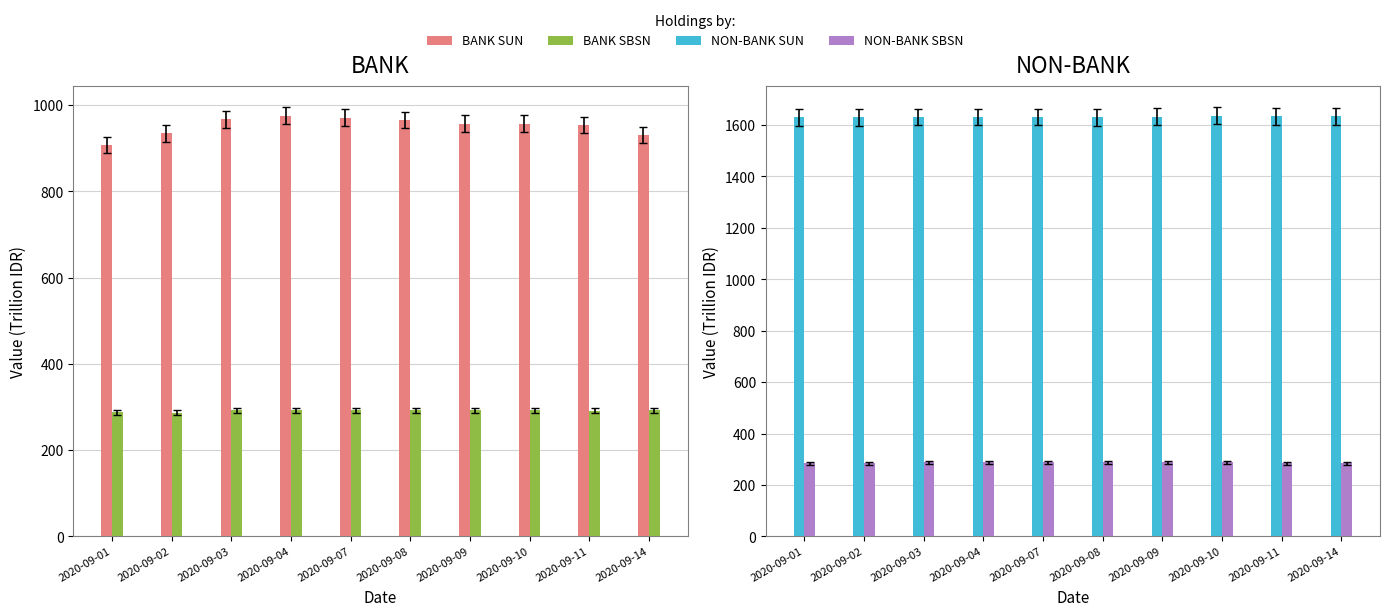

What is the difference between the highest and lowest values at 2020-09-02?

1344.8